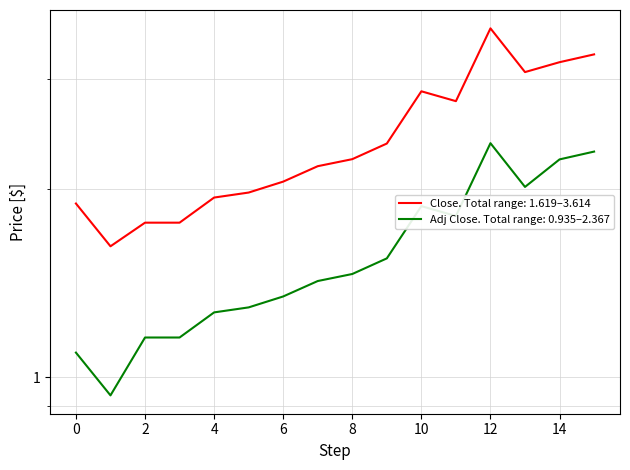

Is this an area chart (filled region under the line)?

No